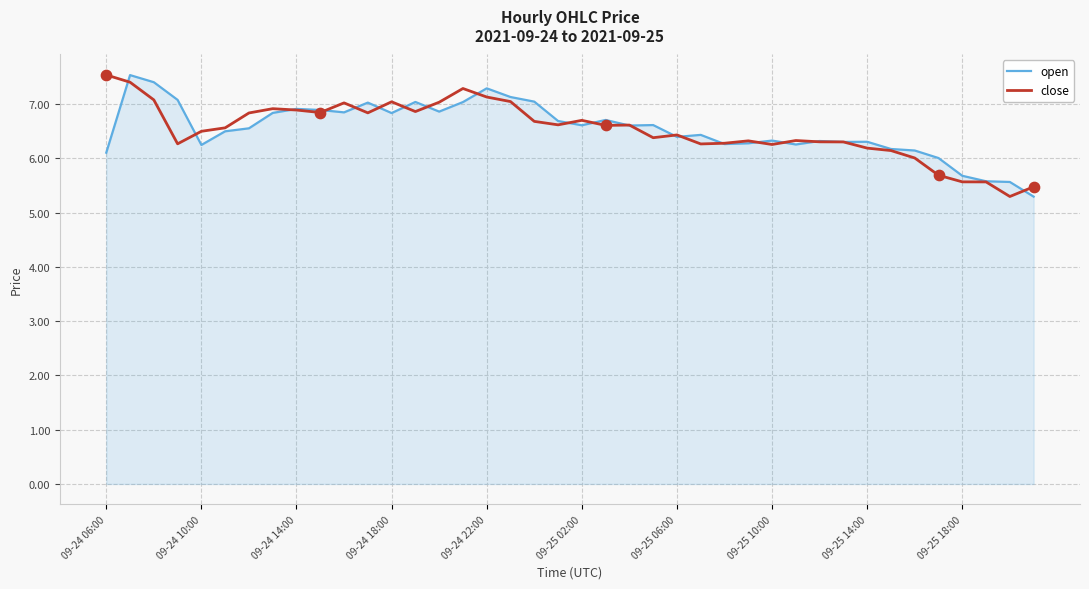

What is the lowest value of the open series?

5.3